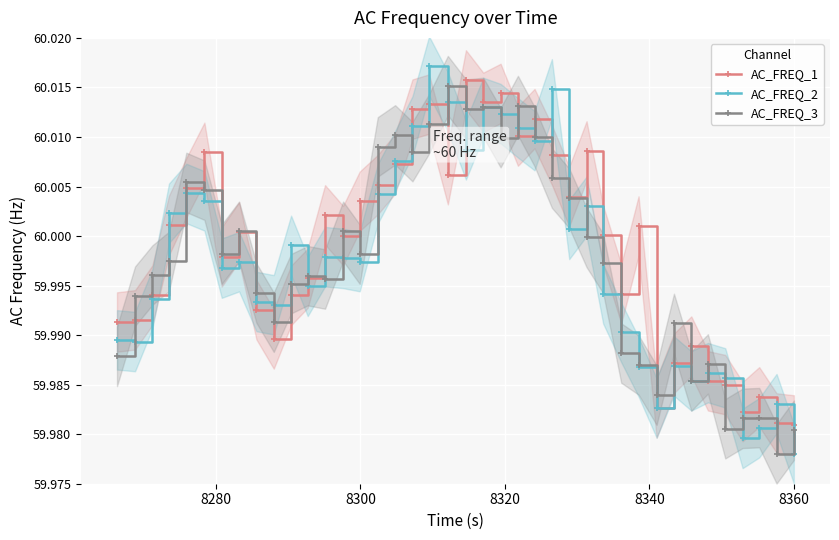

What is the sum of all AC_FREQ_1 values?

2400.0